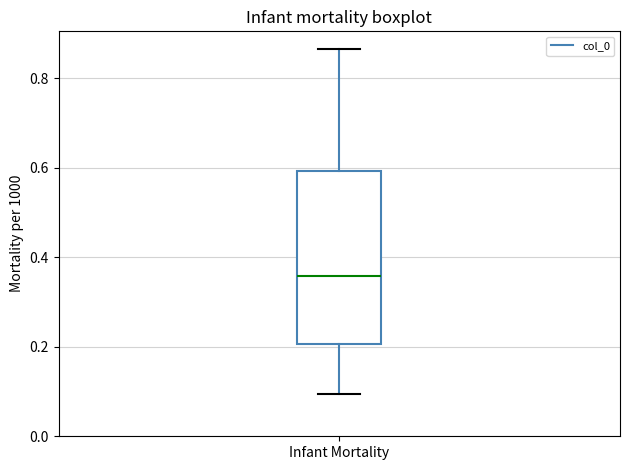

Transcribe this box plot: give where the median line is, the range the box spans, and where the two whiskers end, as read against the y-axis. The values are not printed on the chart, so give them approximately, as read against the axis.

median 0.36, box 0.20 to 0.60, whiskers 0.10 to 0.86